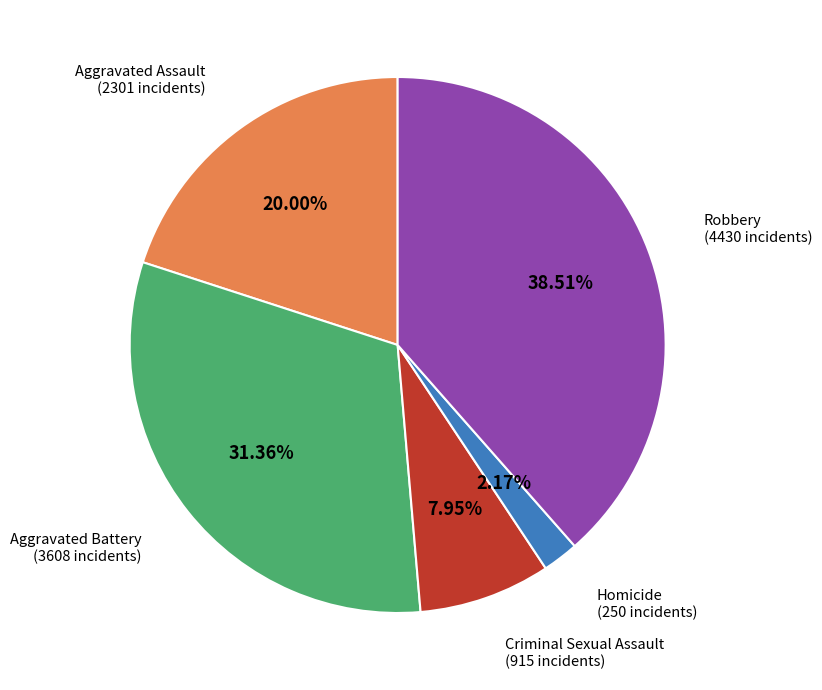

Is there any slice that represents more than half of the pie?

No